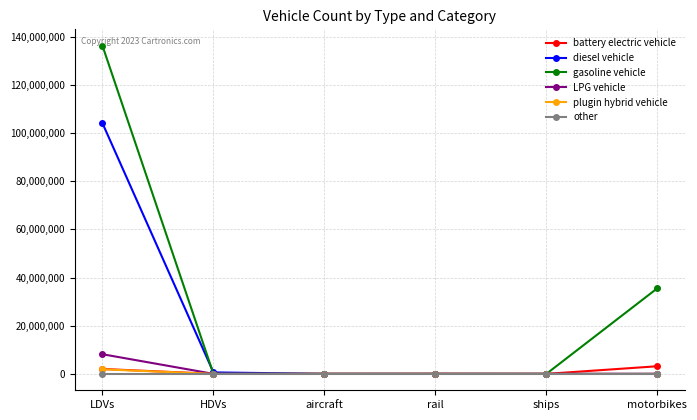

What is the difference between the diesel vehicle values at ships and HDVs?

611121.0